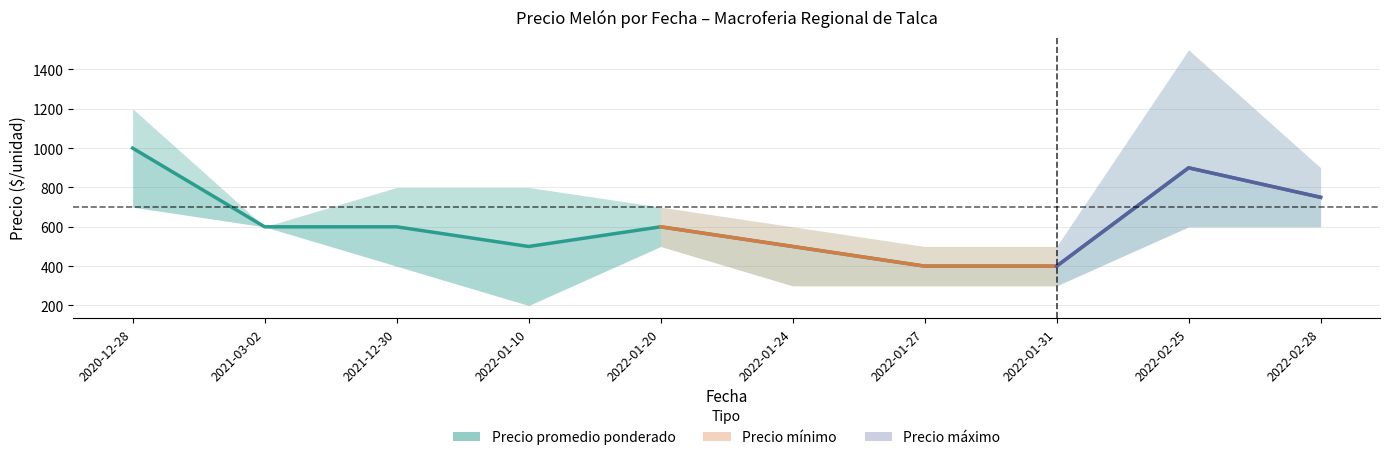

What is the difference between the maximum and minimum values in the Precio maximo series?

1000